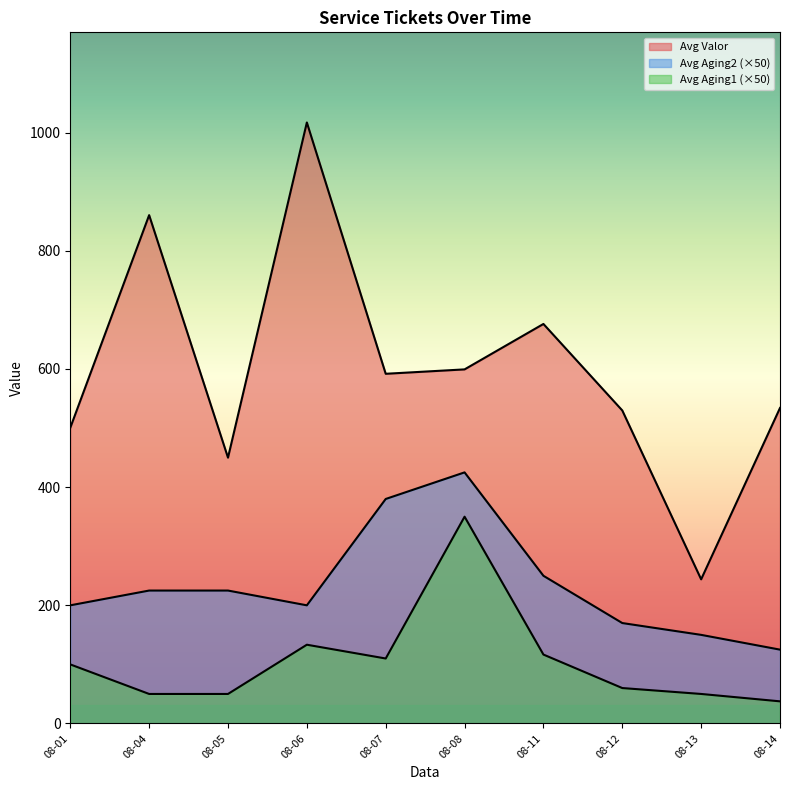

Is the value of Avg Valor at 2025-08-05 greater than the value of Avg Aging2 at 2025-08-12?

Yes